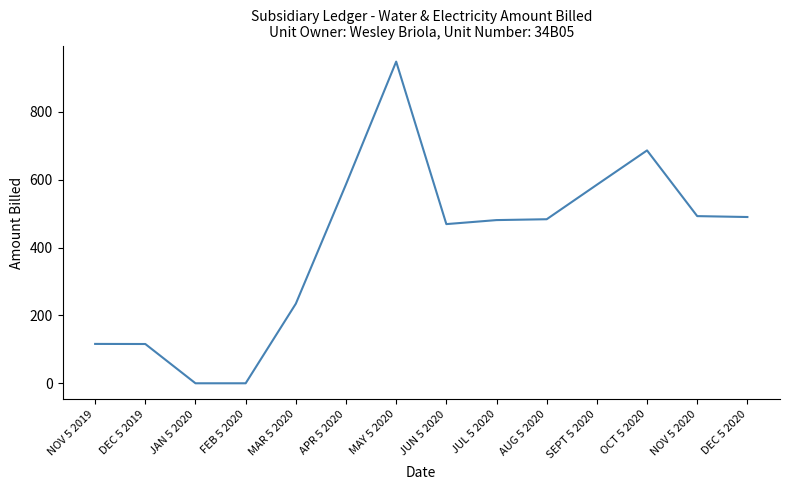

Is this an area chart (filled region under the line)?

No